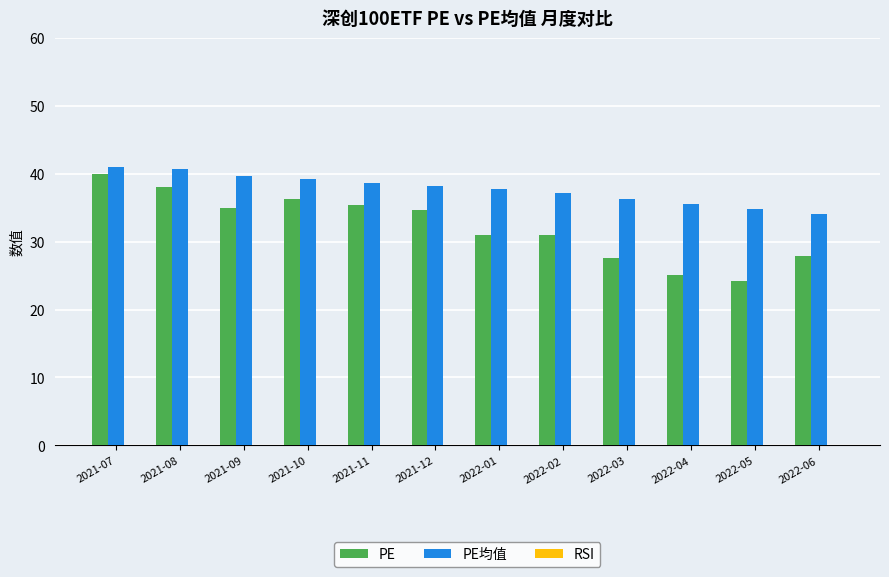

What is the sum of all PE values?

386.1